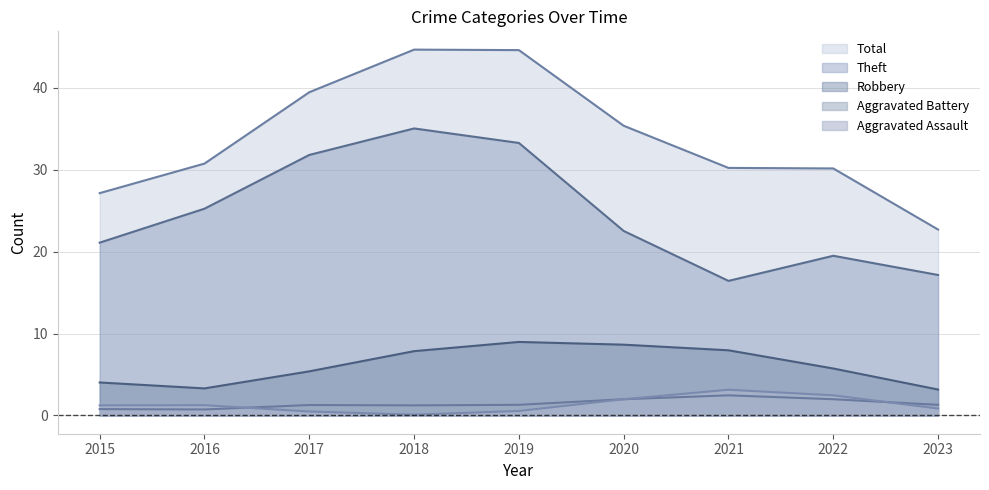

Is it true that Total equals 43 at 2016?

False